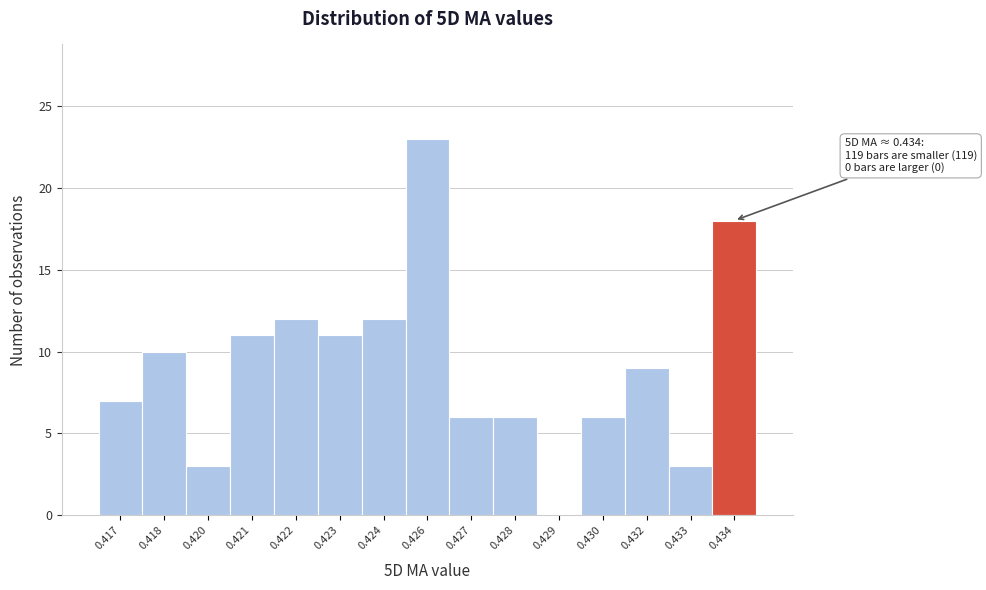

Reading left to right, what are all the values shown in this chart?

0.417=7	0.418=10	0.420=3	0.421=11	0.422=12	0.423=11	0.424=12	0.426=23	0.427=6	0.428=6	0.429=0	0.430=6	0.432=9	0.433=3	0.434=18